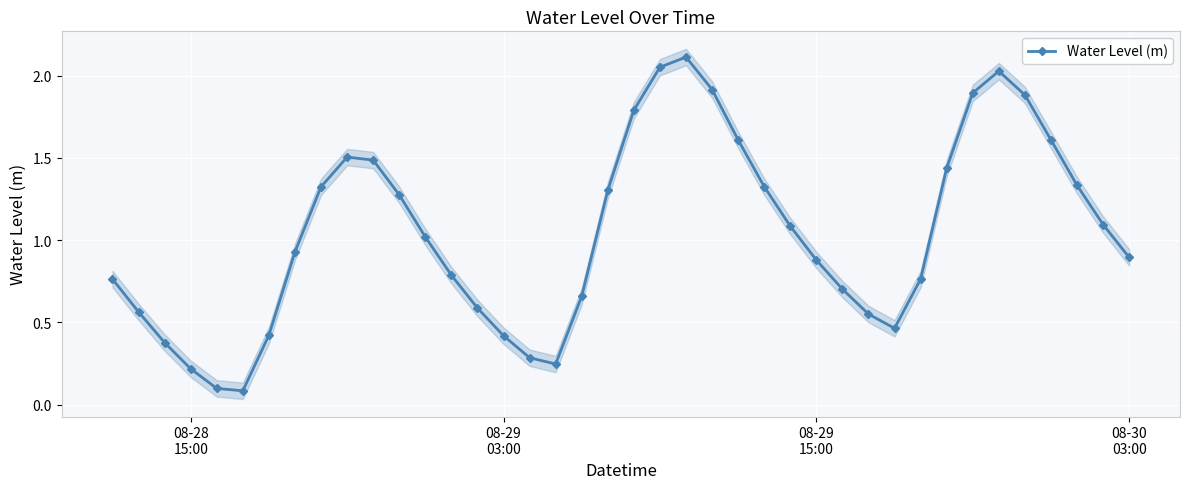

In Water Level (m), how many points are lower than both neighbors (excluding endpoints)?

3